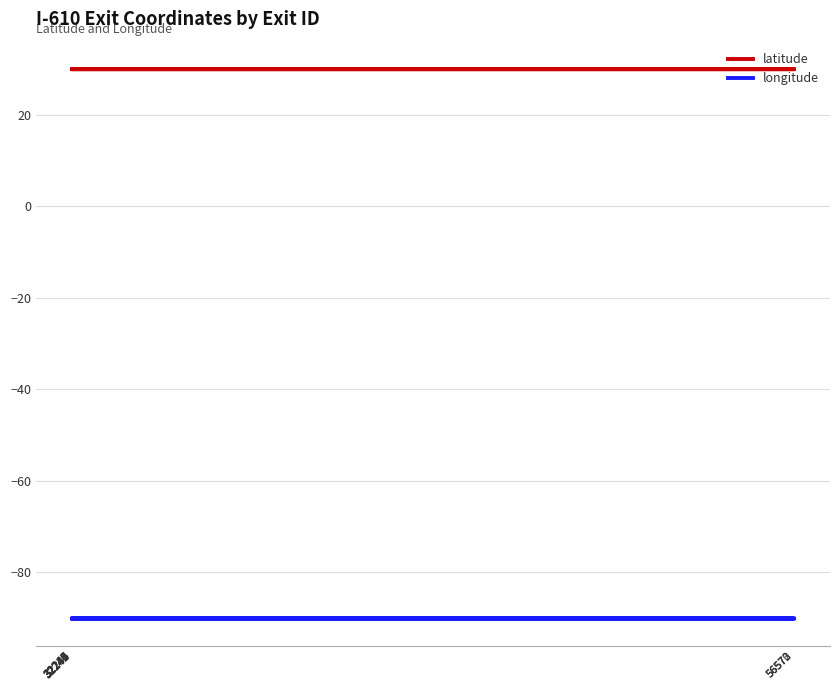

What is the average value of the longitude series?

-90.1